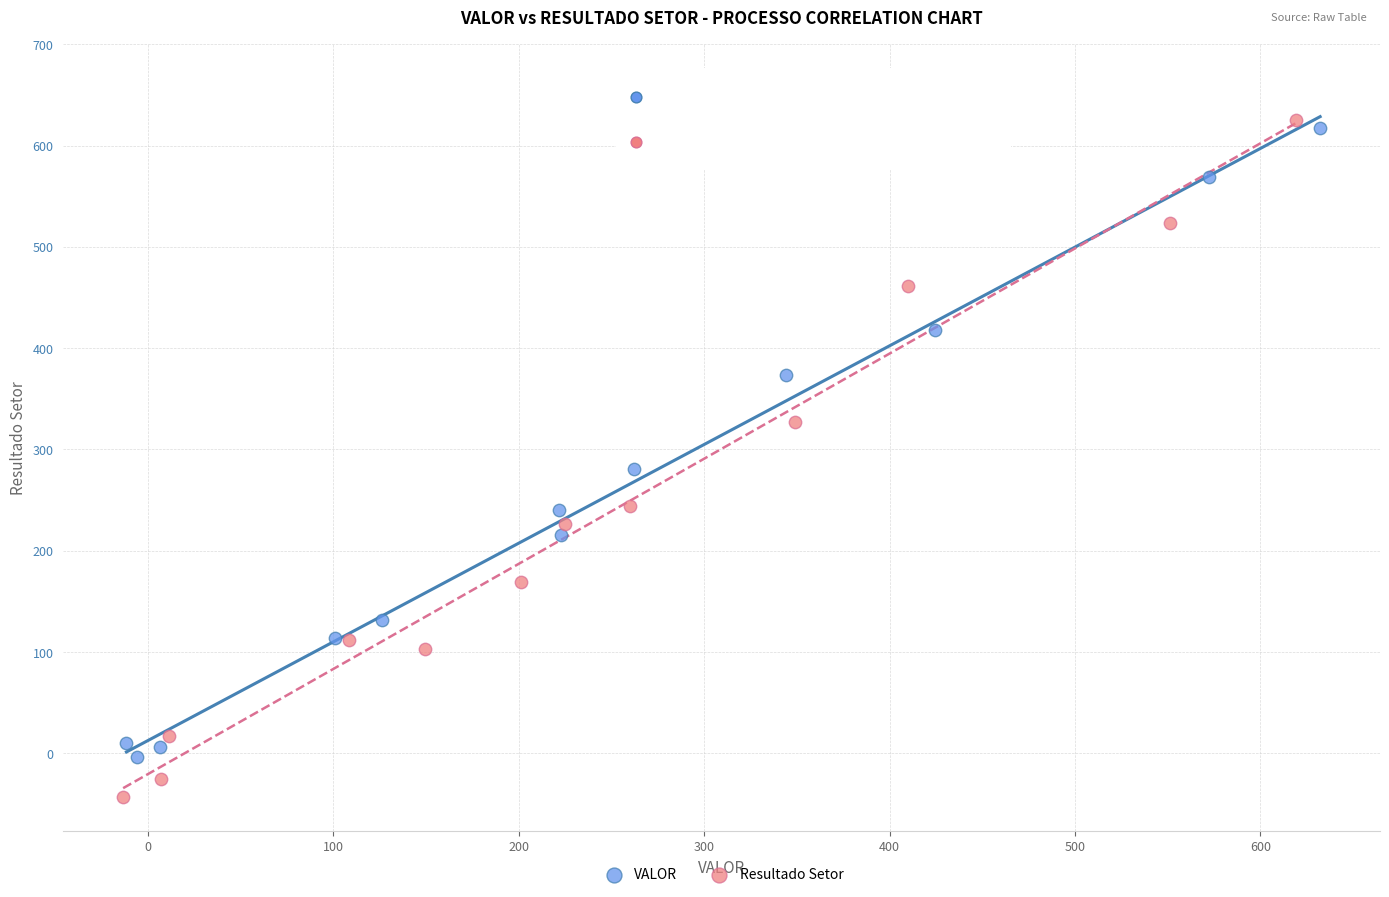

Which series contains the lowest Y value?

Resultado Setor